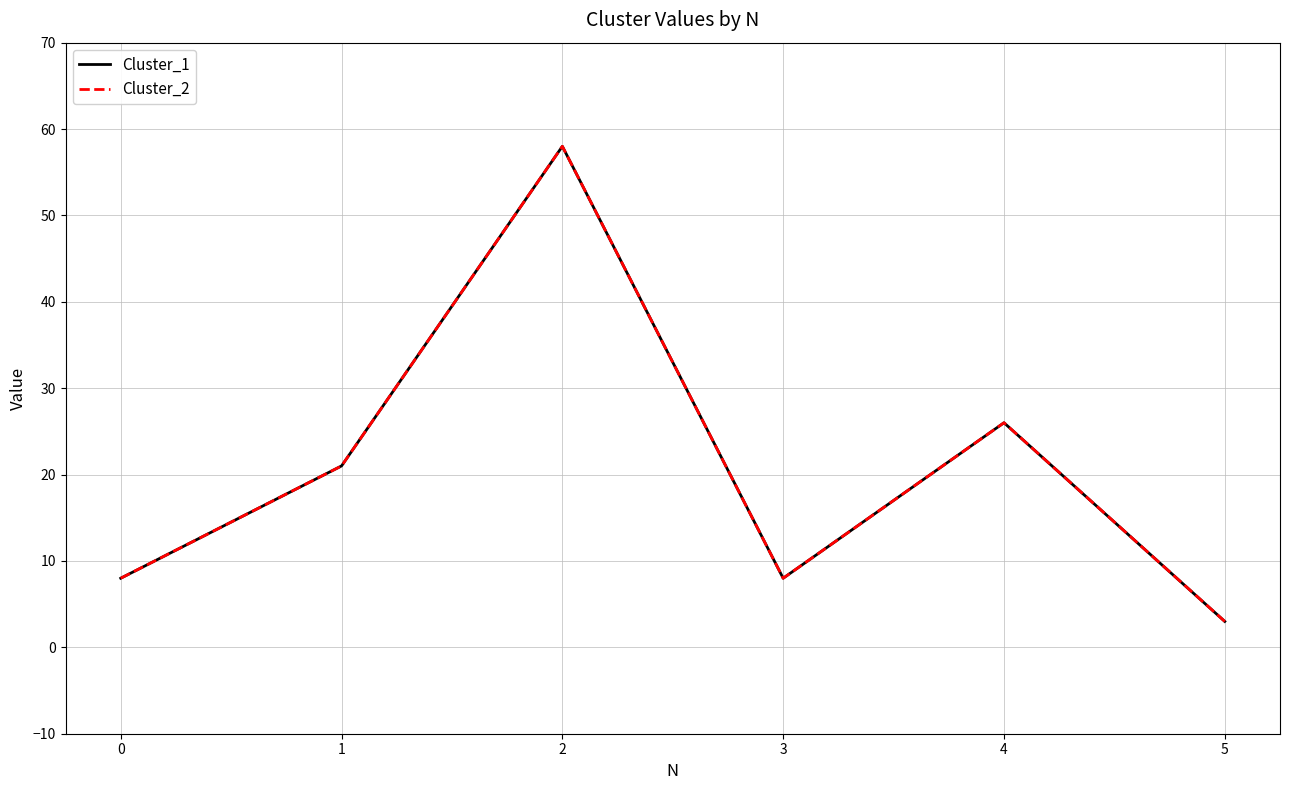

Where is the first local minimum for Cluster_2?

3